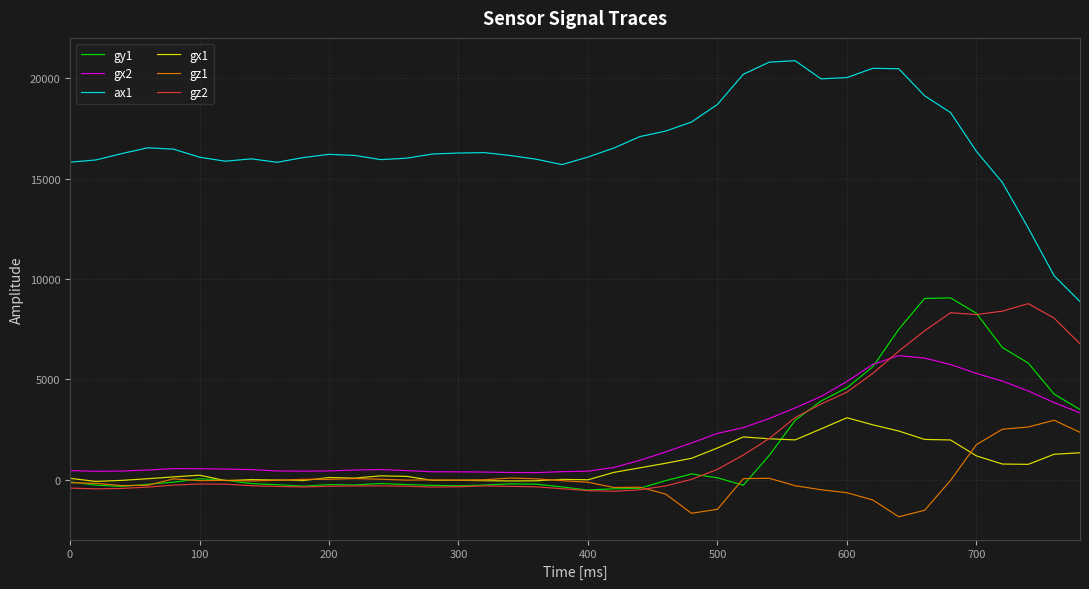

What is the sum of all gy1 values?

67024